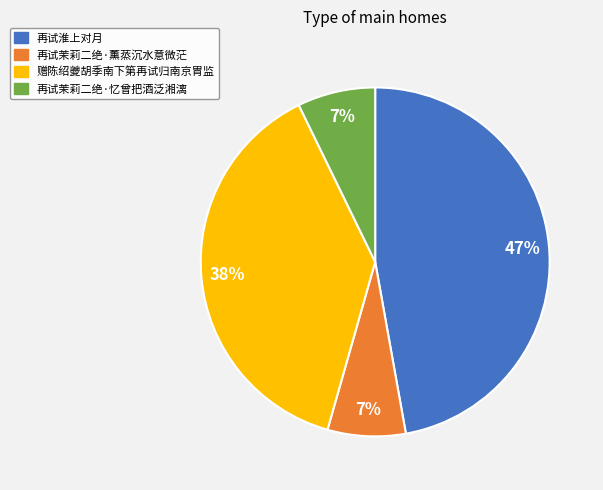

What percentage is the 再试茉莉二绝·薰蒸沉水意微茫 slice, to the nearest percent?

7%